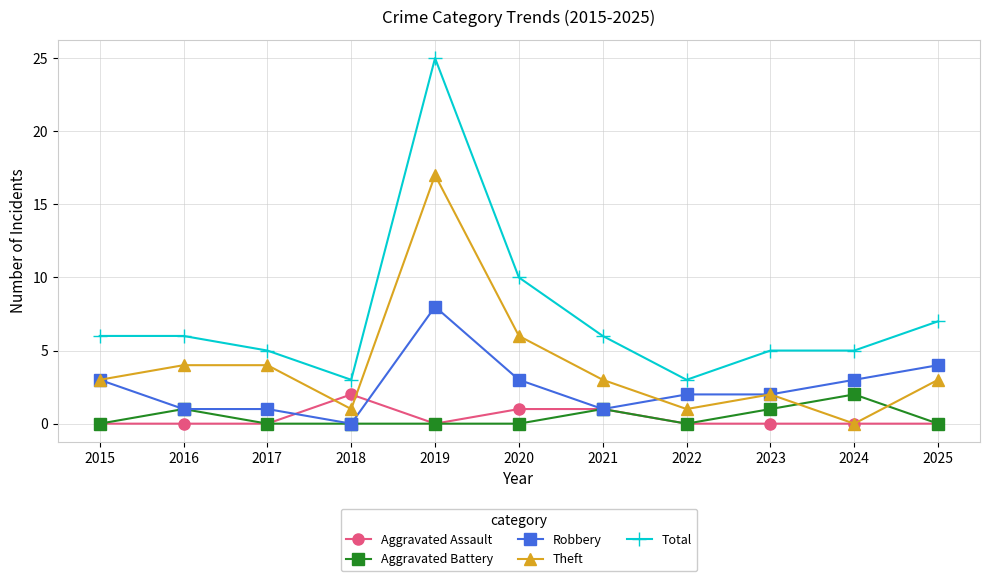

What is the spread (max minus min) of values at 2015?

6